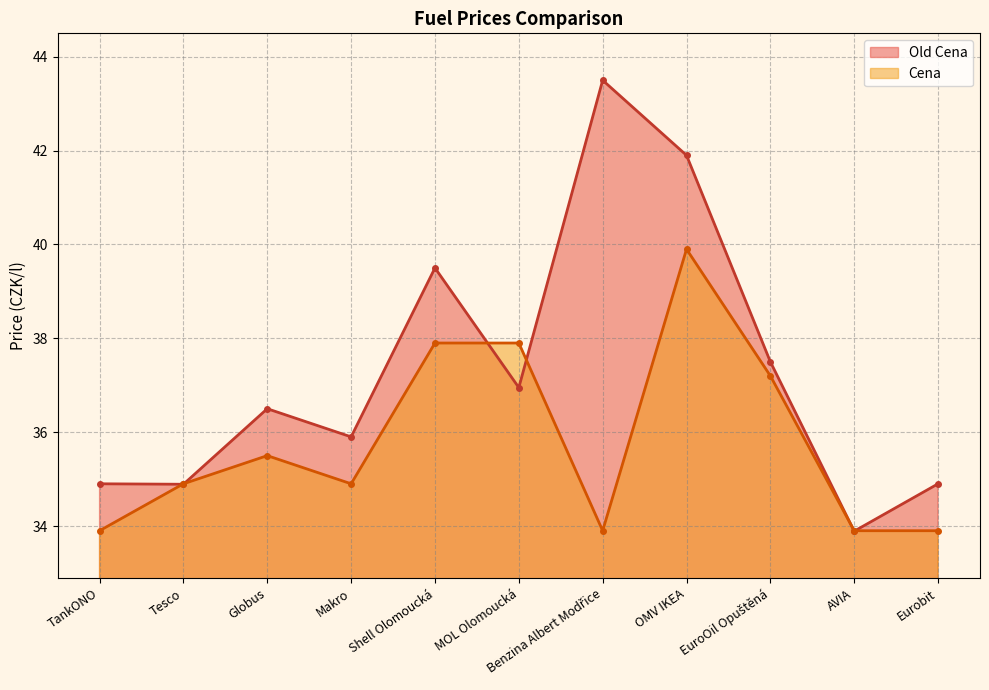

Which series has the largest total across all categories?

Old Cena